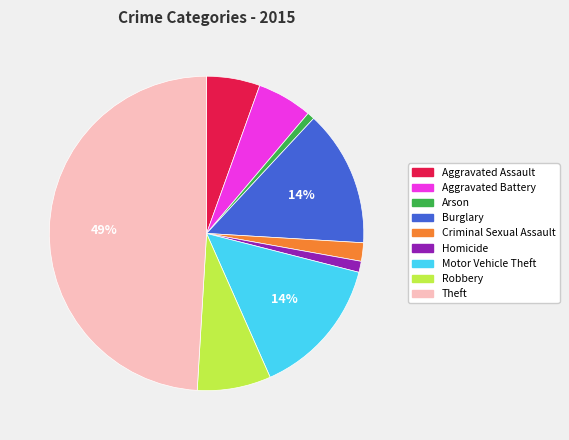

What is the largest slice in the pie chart?

Theft